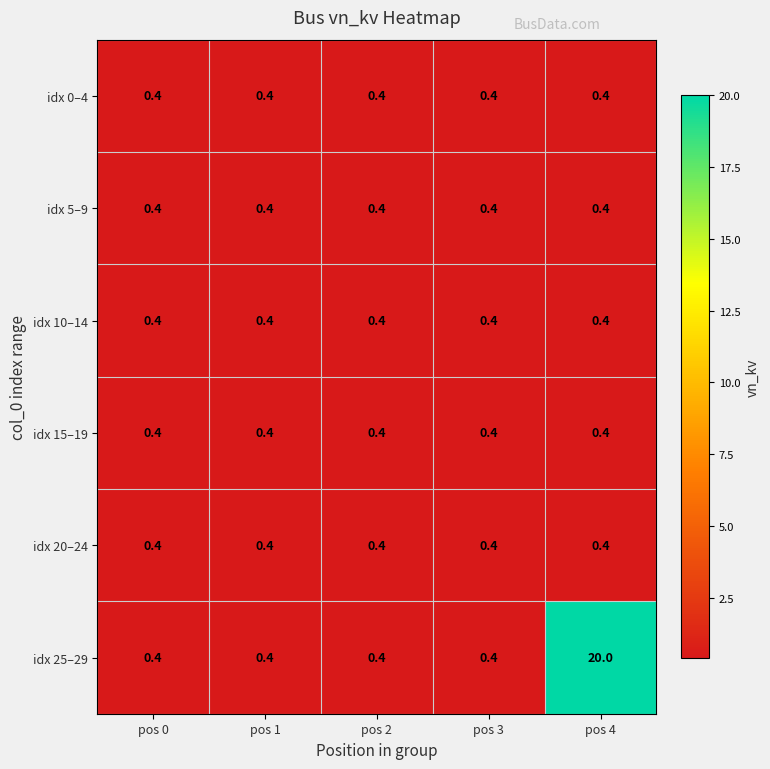

Reading right to left, what are all the values shown in this chart?

idx 0–4: 0.4	0.4	0.4	0.4	0.4
idx 5–9: 0.4	0.4	0.4	0.4	0.4
idx 10–14: 0.4	0.4	0.4	0.4	0.4
idx 15–19: 0.4	0.4	0.4	0.4	0.4
idx 20–24: 0.4	0.4	0.4	0.4	0.4
idx 25–29: 20.0	0.4	0.4	0.4	0.4